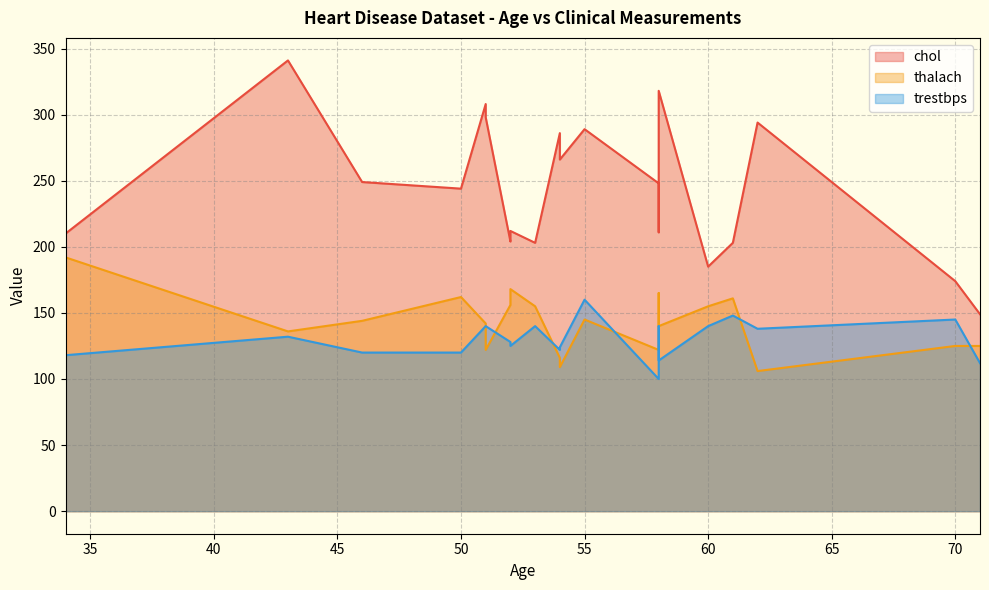

How many data points does each series have?

20